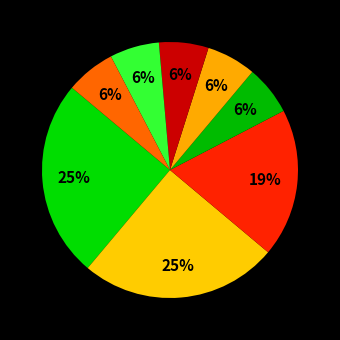

How many slices are in this pie chart?

8